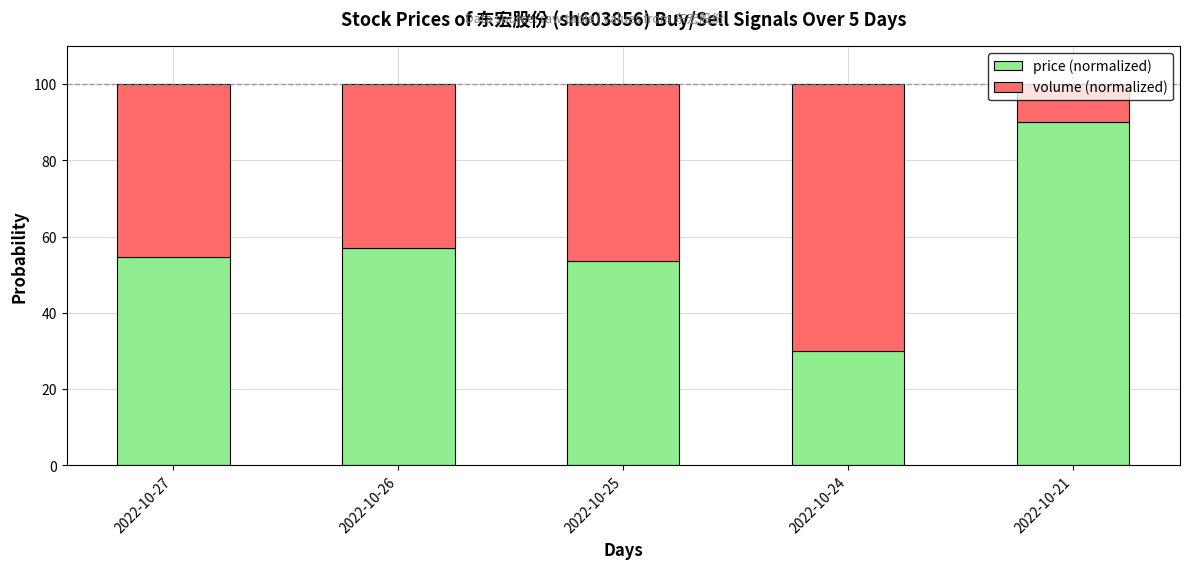

What is the difference between the maximum and minimum values in the price (normalized) series?

60.0